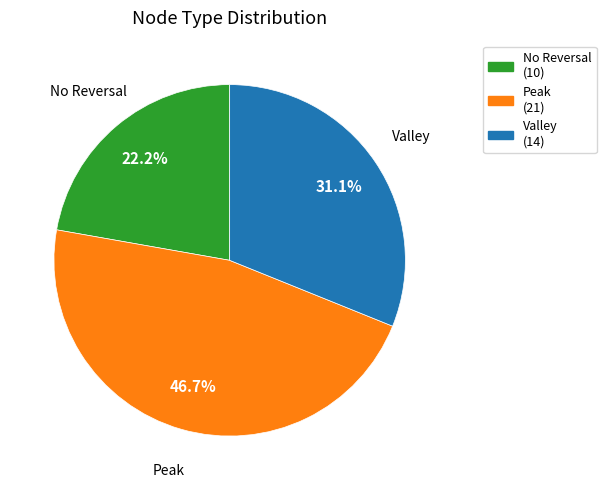

Is there a majority slice in this chart?

No